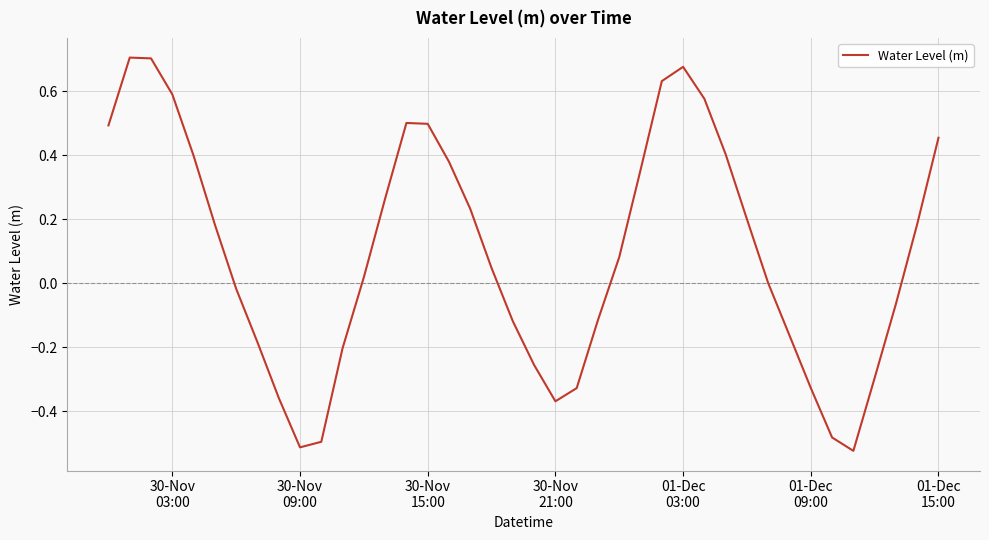

How many series are shown in this chart?

1